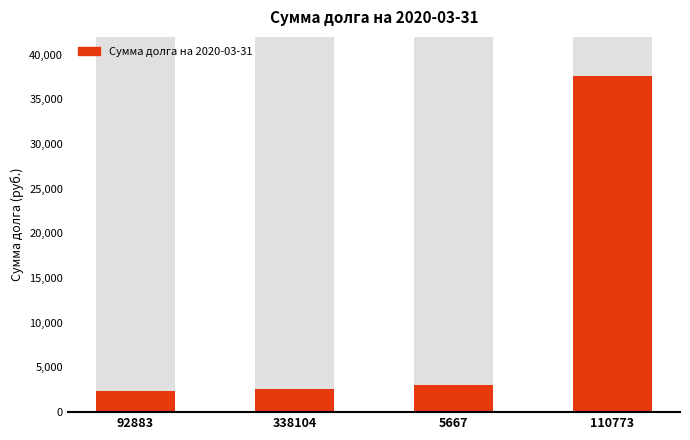

Reading left to right, transcribe all the data shown in this chart.

92883=2327.7	338104=2585.1	5667=3031.7	110773=37578.4